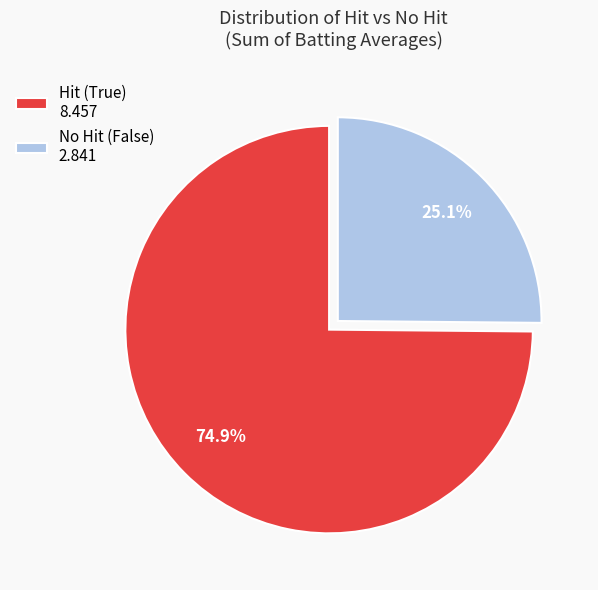

Between Hit (True) 8.457 and No Hit (False) 2.841, which is larger?

Hit (True) 8.457